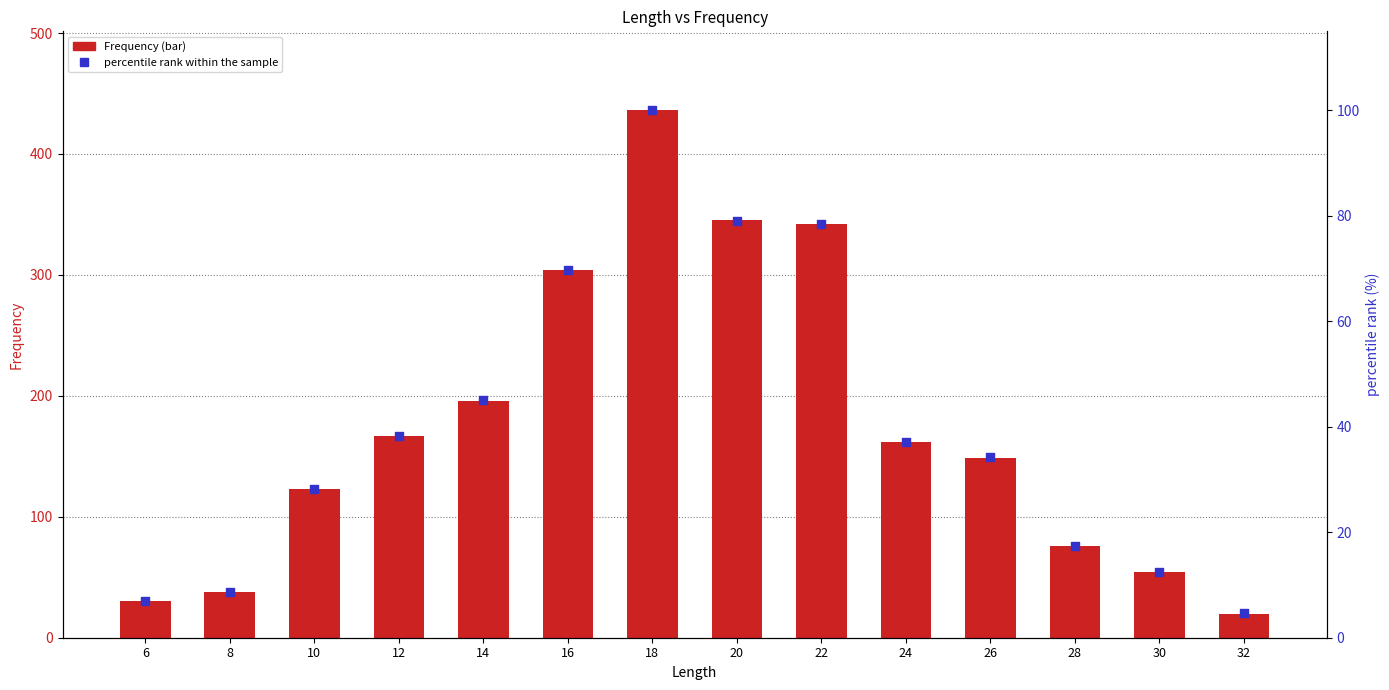

Which series has the largest total across all categories?

Frequency